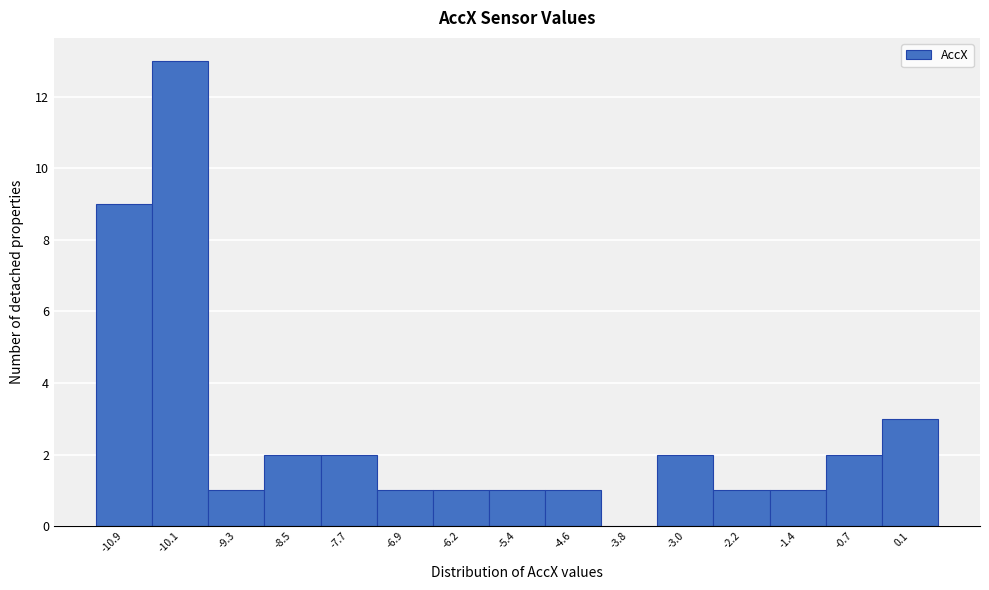

Reading right to left, extract all data points from this chart.

0.1=3	-0.7=2	-1.4=1	-2.2=1	-3.0=2	-3.8=0	-4.6=1	-5.4=1	-6.2=1	-6.9=1	-7.7=2	-8.5=2	-9.3=1	-10.1=13	-10.9=9